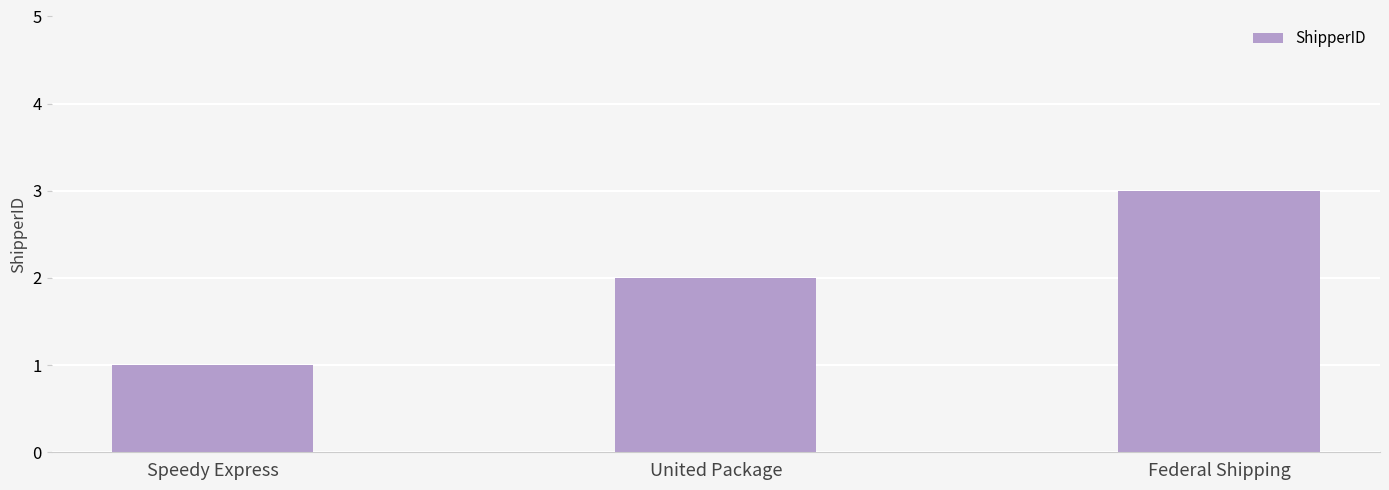

Between Federal Shipping and Speedy Express, which is larger?

Federal Shipping